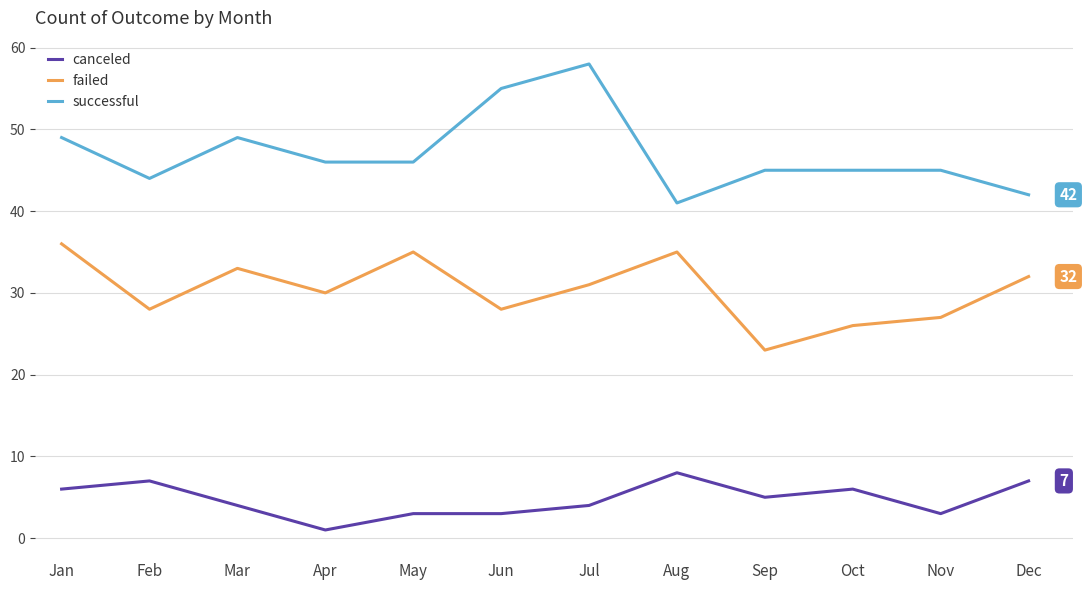

The failed series shows 35 at Aug. True or false?

True